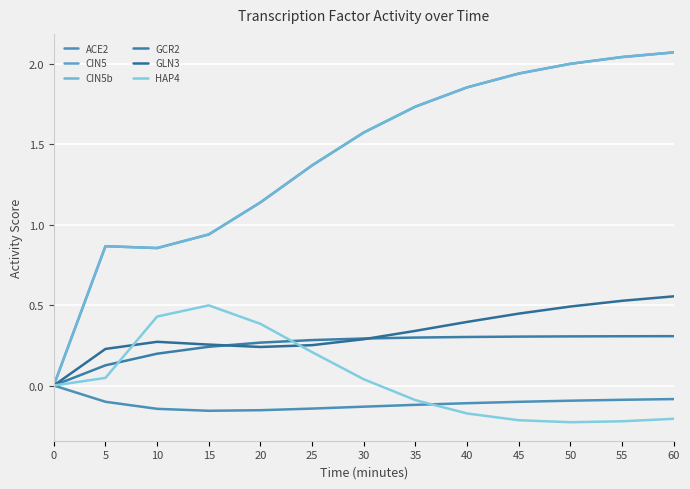

Reading right to left, list all the values displayed in this chart.

ACE2: -0.1	-0.1	-0.1	-0.1	-0.1	-0.1	-0.1	-0.1	-0.2	-0.2	-0.1	-0.1	0.0
CIN5: 2.1	2.0	2.0	1.9	1.9	1.7	1.6	1.4	1.1	0.9	0.9	0.9	0.0
CIN5b: 2.1	2.0	2.0	1.9	1.9	1.7	1.6	1.4	1.1	0.9	0.9	0.9	0.0
GCR2: 0.3	0.3	0.3	0.3	0.3	0.3	0.3	0.3	0.3	0.2	0.2	0.1	0.0
GLN3: 0.6	0.5	0.5	0.4	0.4	0.3	0.3	0.3	0.2	0.3	0.3	0.2	0.0
HAP4: -0.2	-0.2	-0.2	-0.2	-0.2	-0.1	0.0	0.2	0.4	0.5	0.4	0.0	0.0